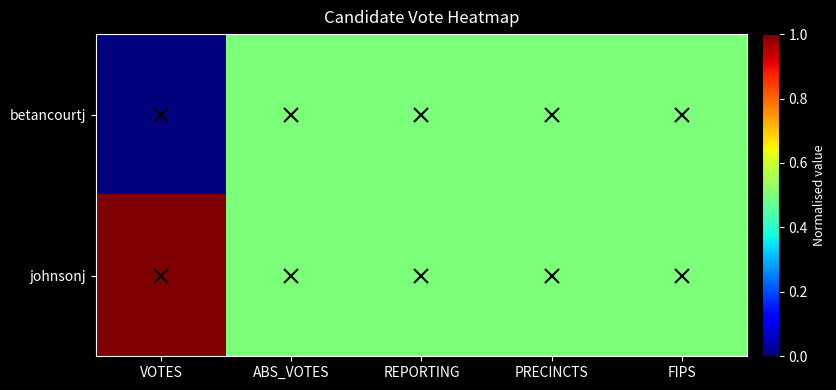

Which category has the lowest value across all series?

VOTES